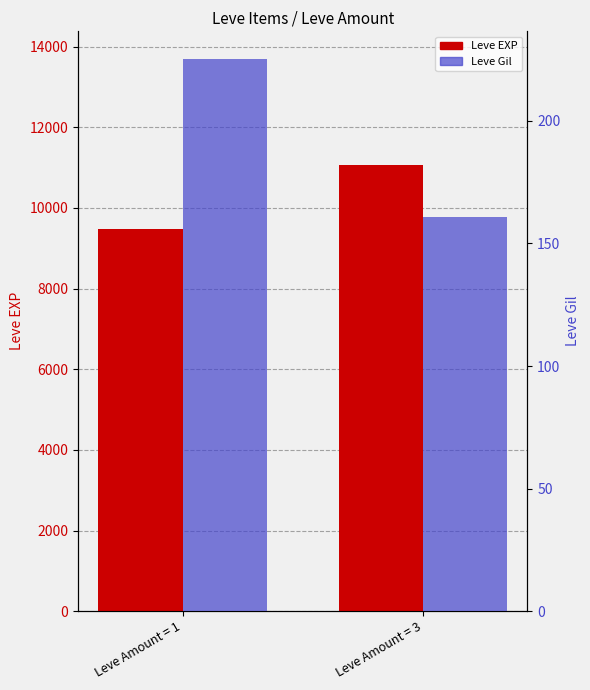

Rank the series by their average value, from lowest to highest.

Leve Gil, Leve EXP